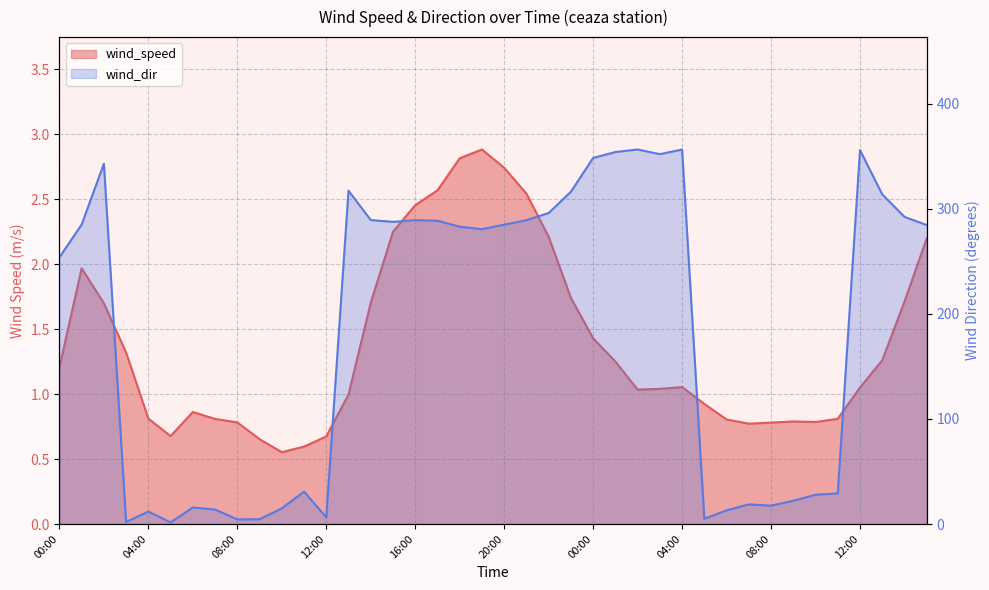

True or false: wind_dir and wind_speed cross at least once.

False